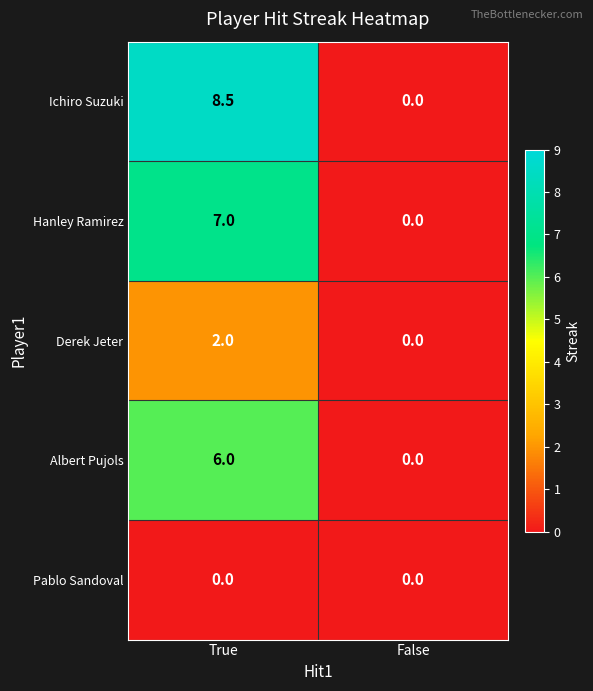

At which category is the sum across all series the highest?

True